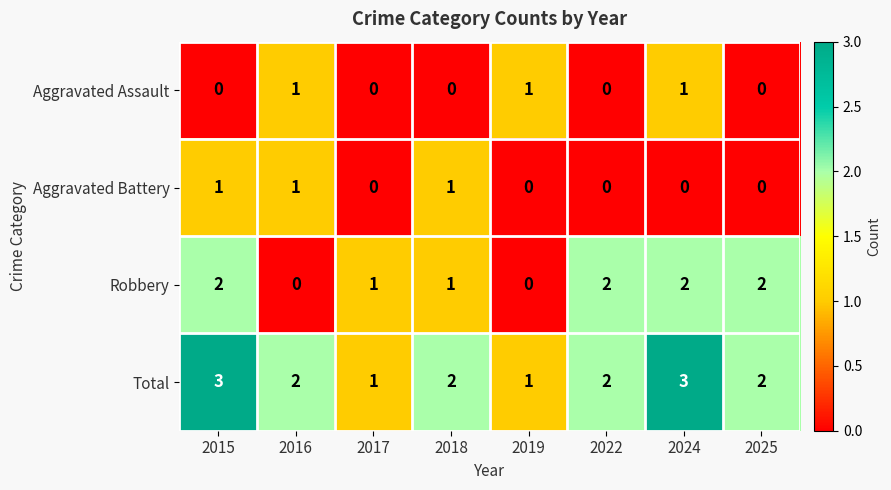

What is the spread (max minus min) of values at 2018?

2